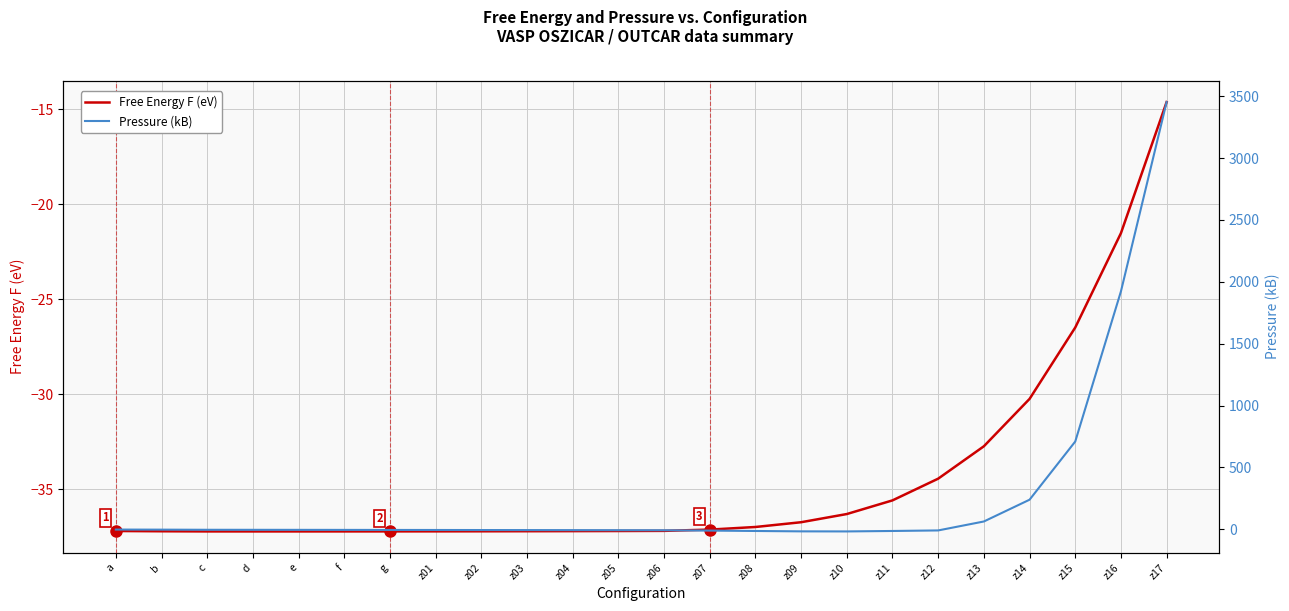

What are all the series names shown in the legend?

Free Energy F (eV), Pressure (kB)